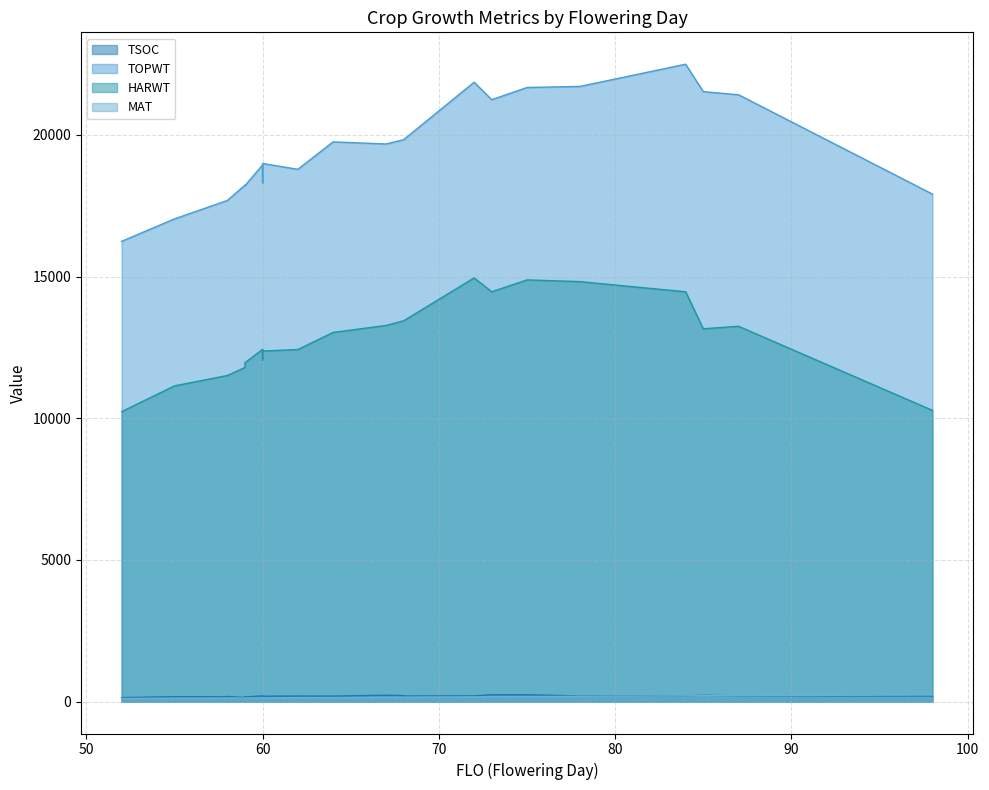

True or false: HARWT and TOPWT intersect in this chart.

False